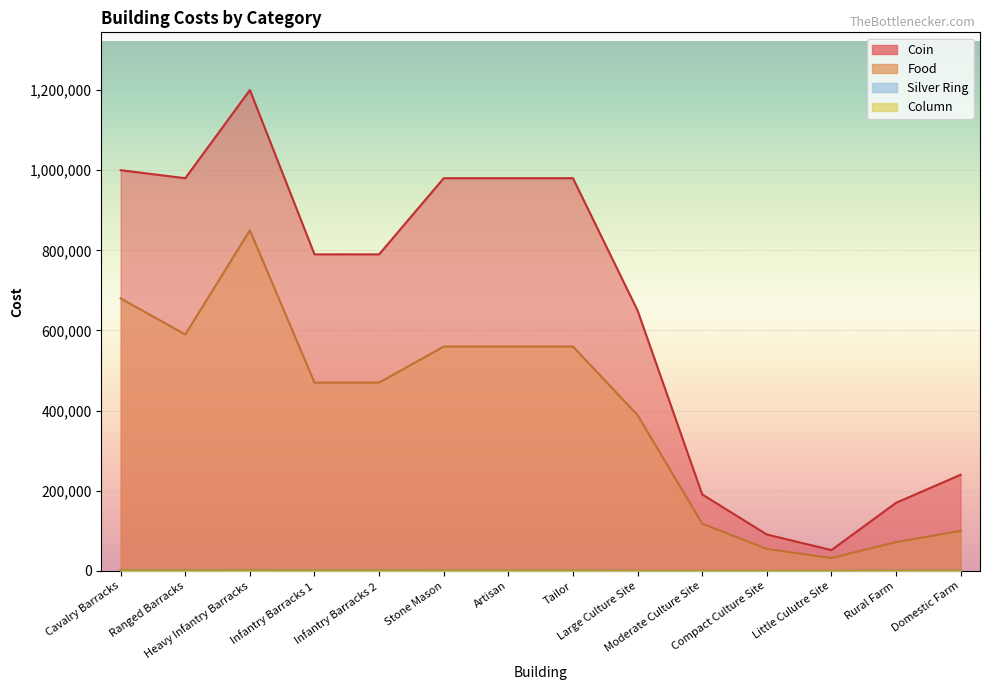

What is the sum of the Silver Ring values at Stone Mason and Artisan?

1030